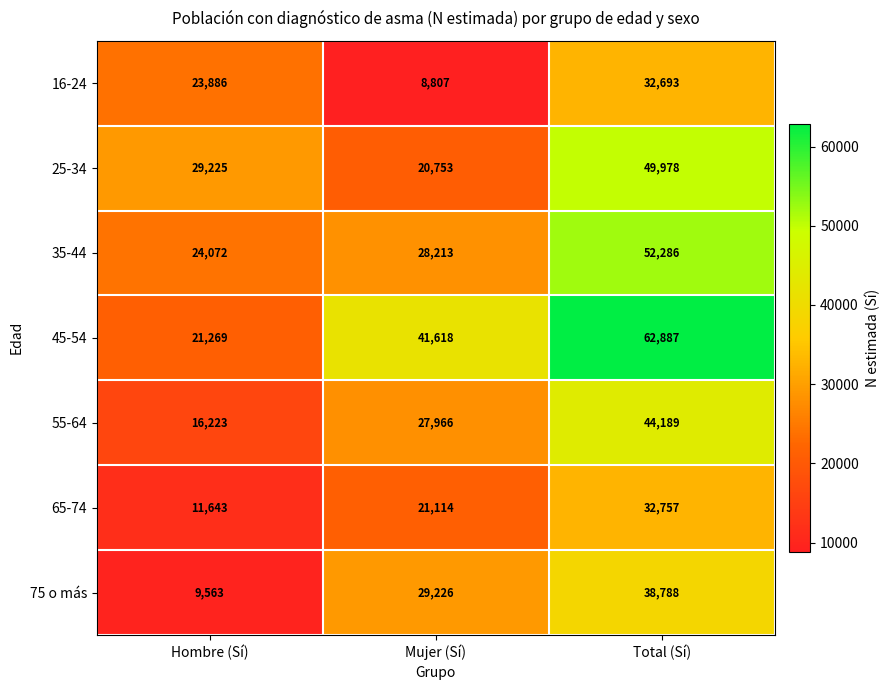

Which series has the widest spread of values?

45-54